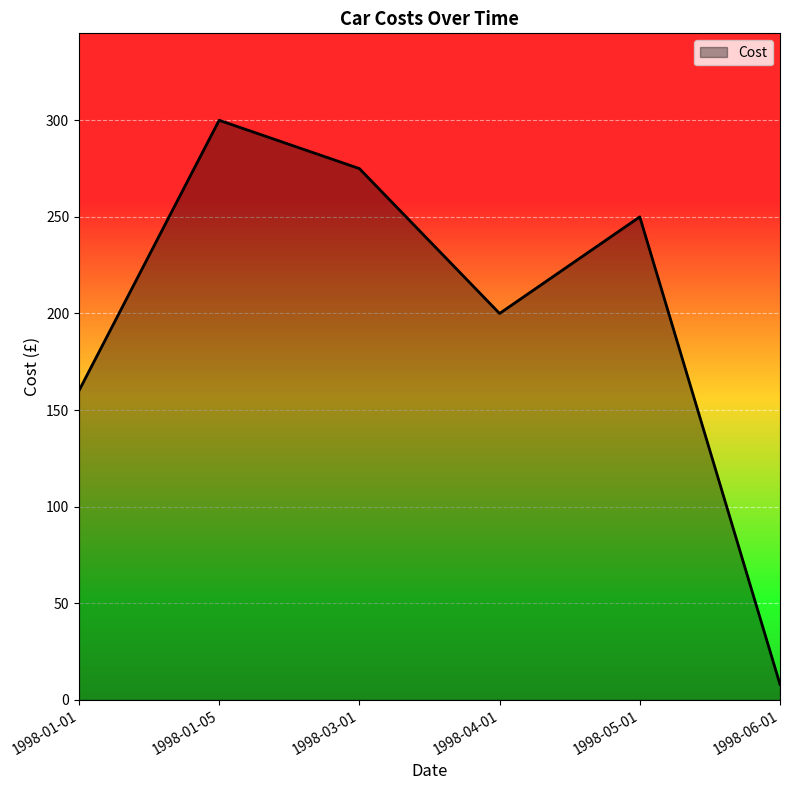

What is the change in value from 1998-03-01 to 1998-05-01?

-25